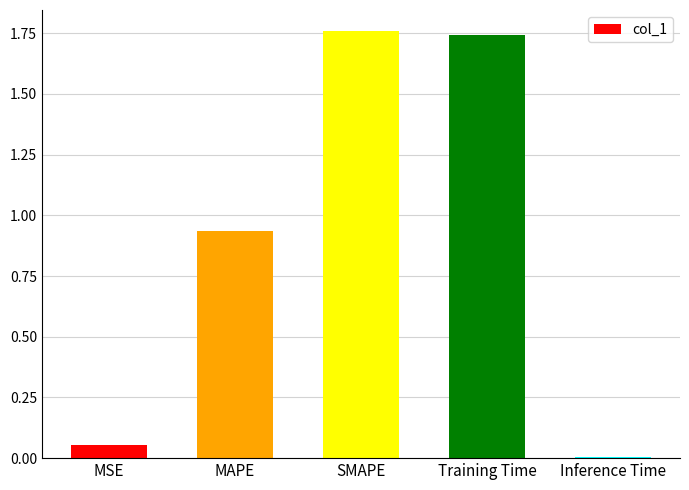

What position from the left is MSE?

1